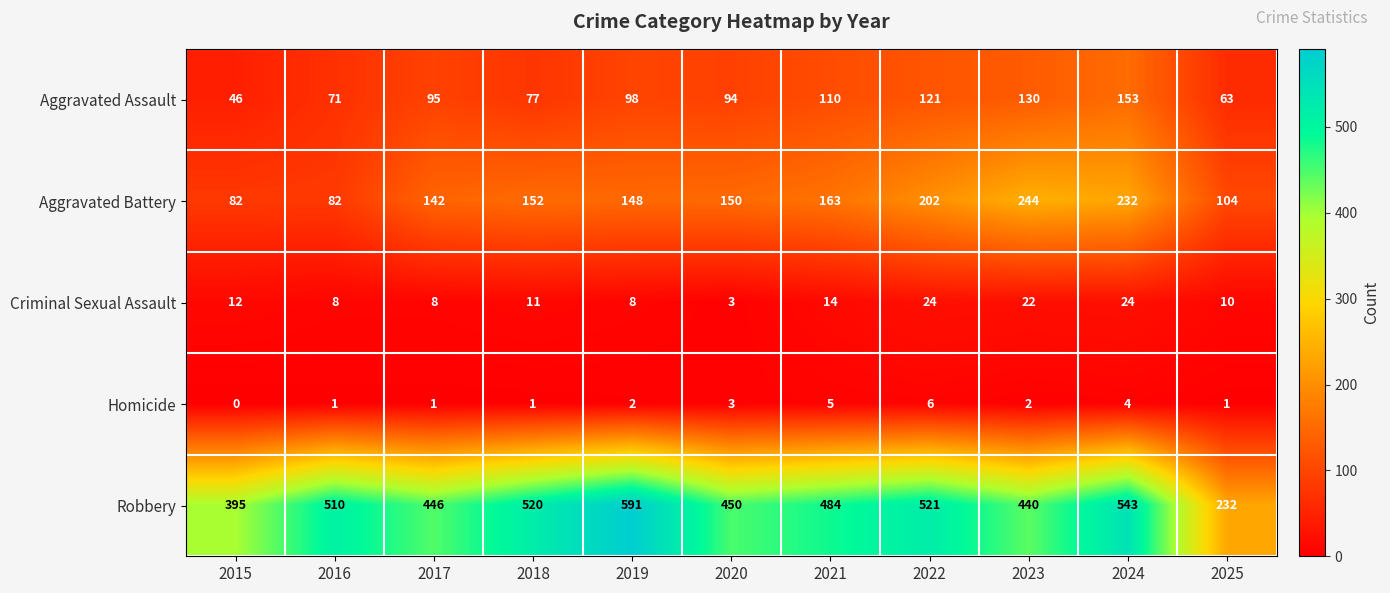

True or false: Aggravated Battery has a value of 69 at 2023.

False